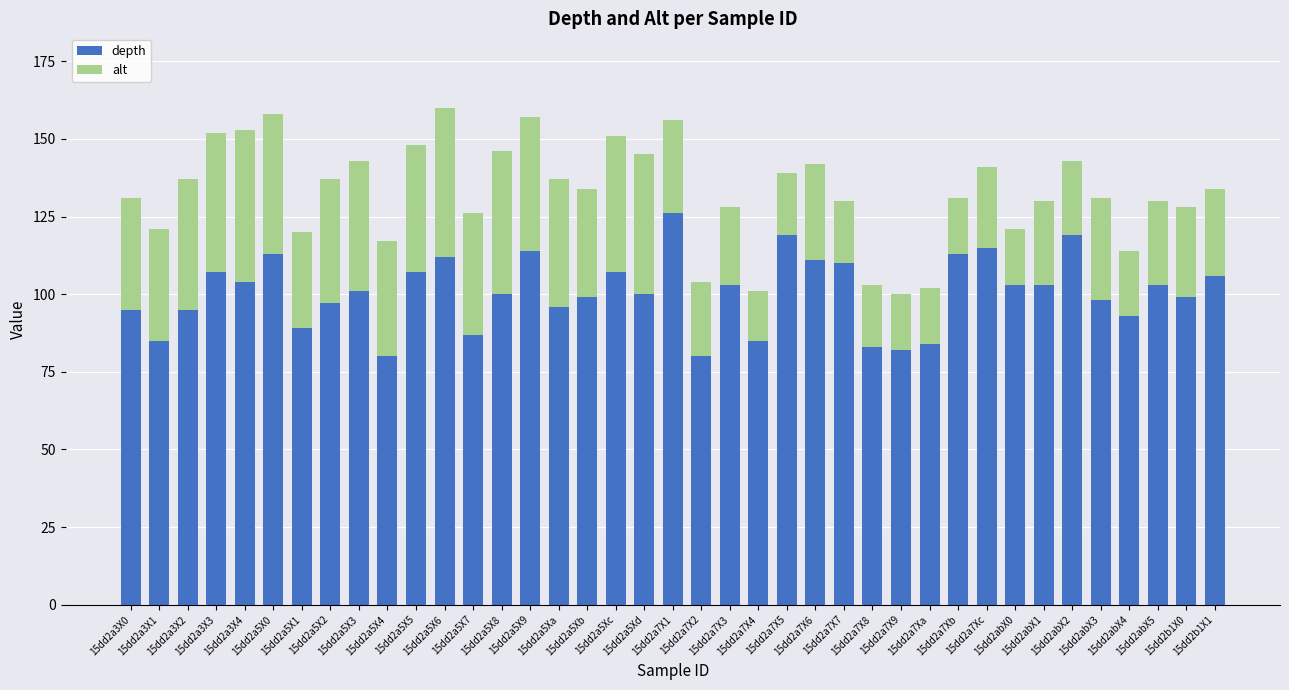

What is the difference between the depth values at 15dd2a7X6 and 15dd2a7X3?

8